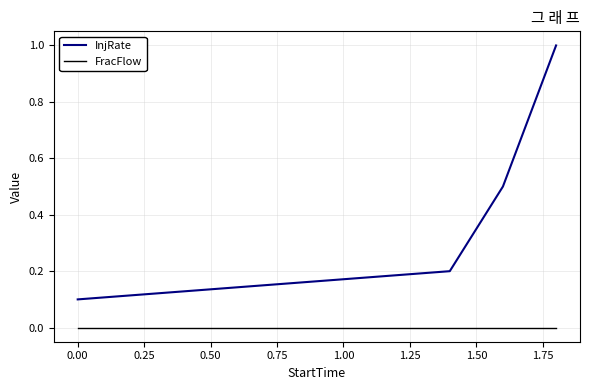

What are all the series names shown in the legend?

InjRate, FracFlow